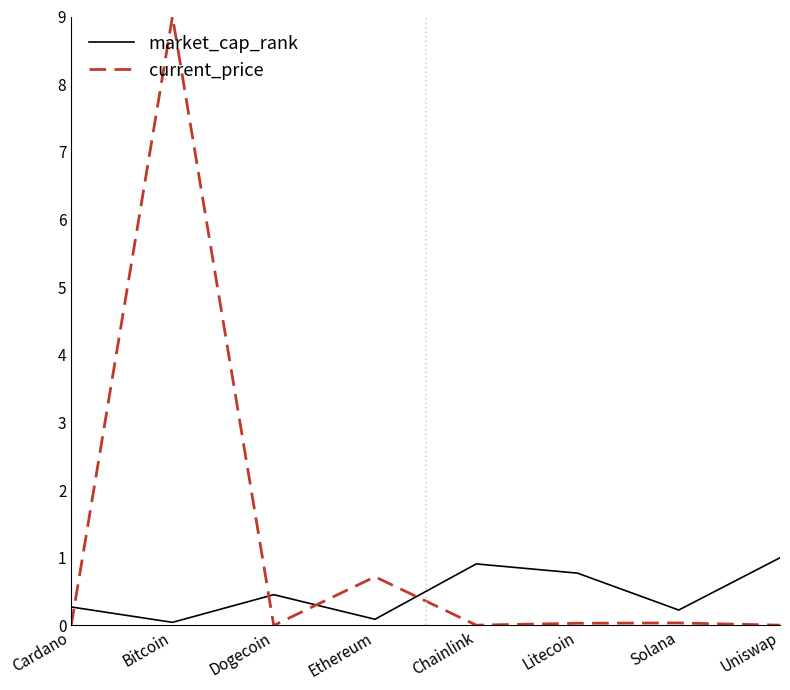

What is the maximum value for current_price?

9.0